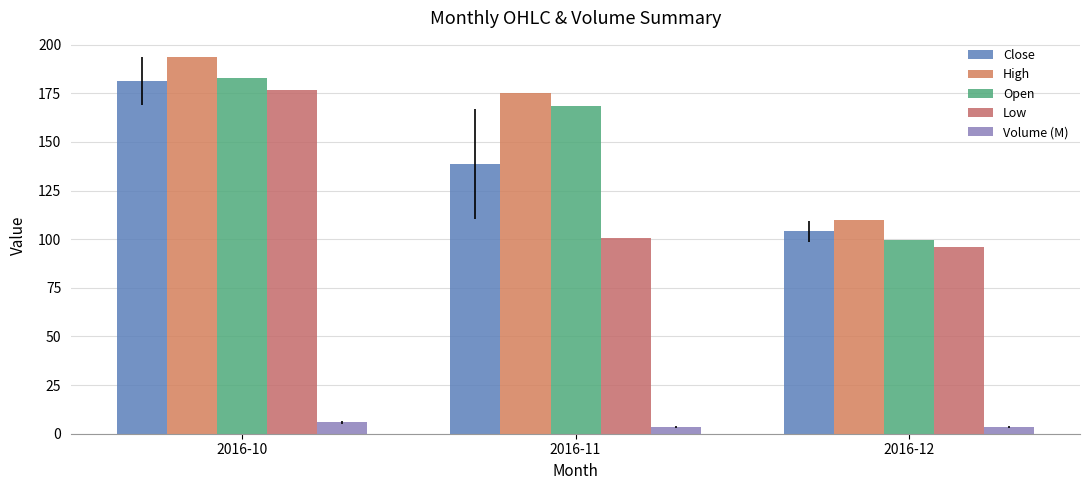

Read the Volume (M) value at 2016-12.

3.6